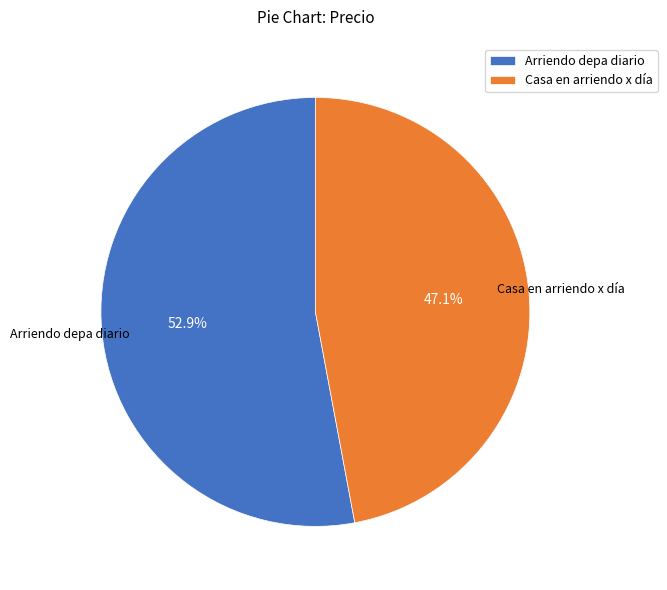

Which has a higher value, Casa en arriendo x día or Arriendo depa diario?

Arriendo depa diario